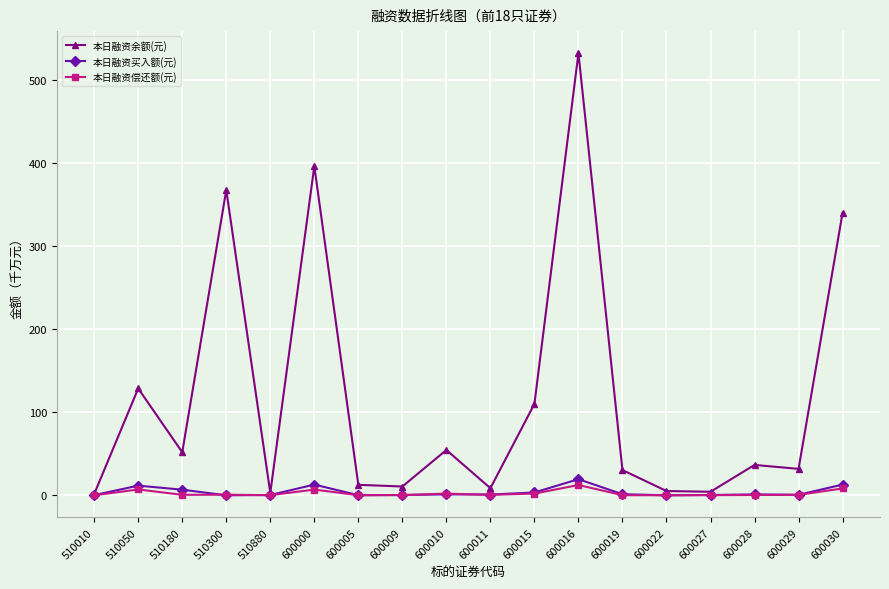

Is it true that 本日融资余额(元) equals 222.9 at 600000?

False